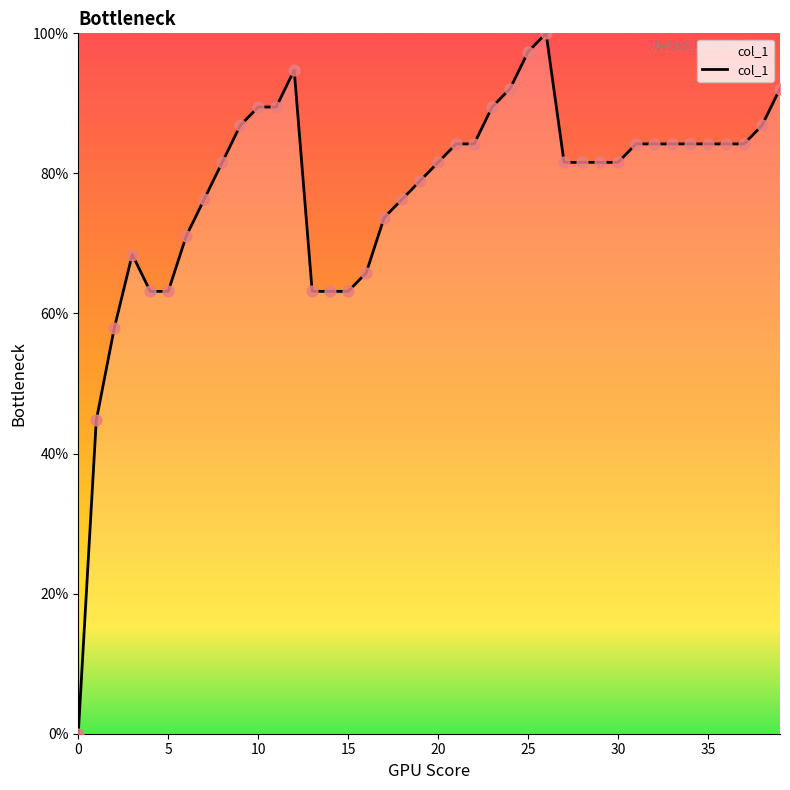

What is the greatest value displayed?

100.0